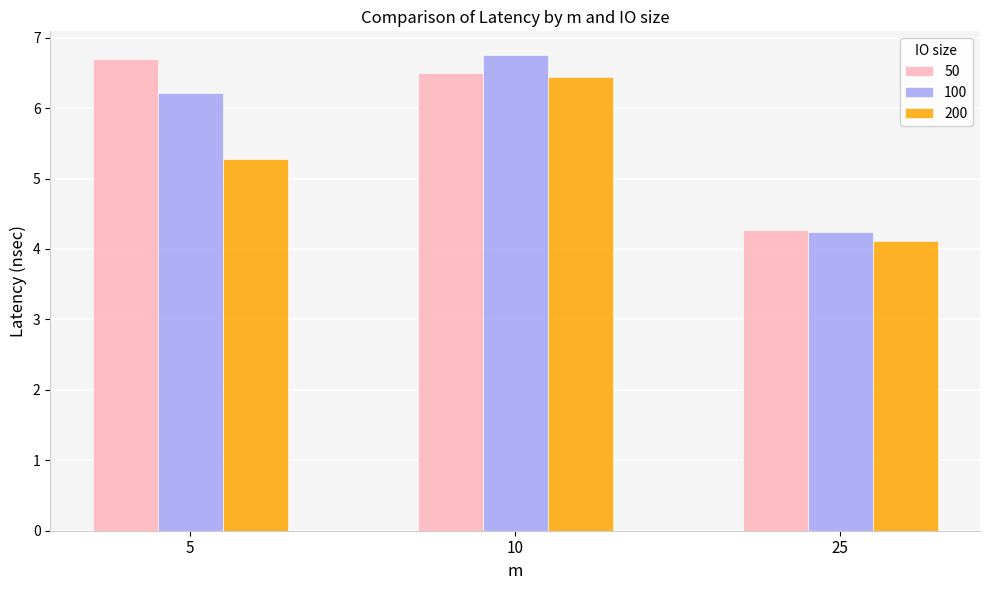

Between 5 and 10, which series saw the biggest shift?

200